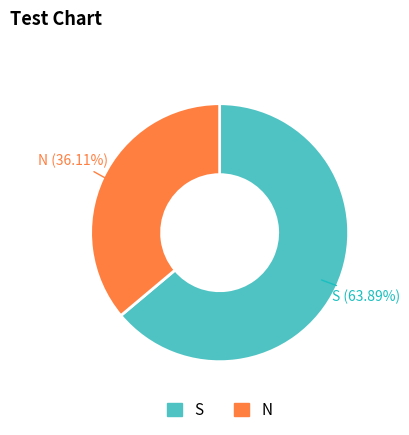

To the nearest percent, what is the difference between the largest and smallest slice percentages?

28%